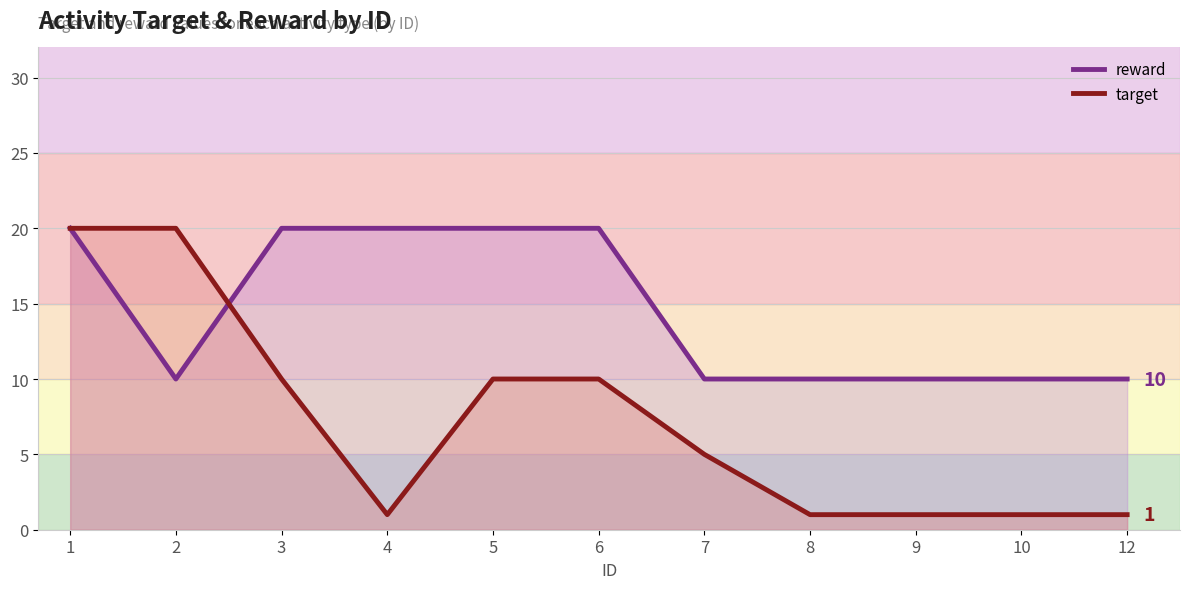

Between which two adjacent categories do reward and target first intersect?

2 and 3